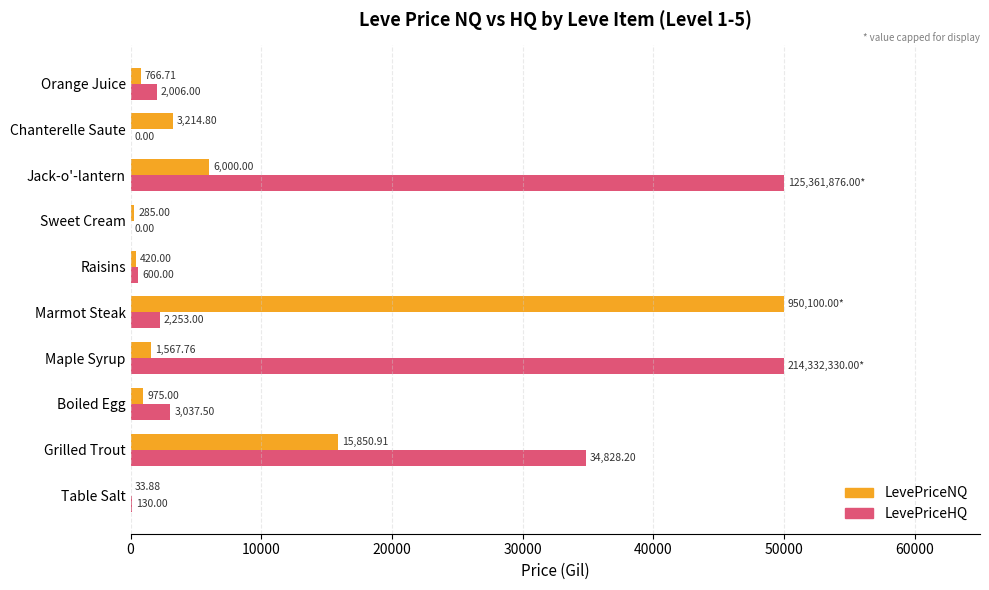

What is the sum of all LevePriceNQ values?

79114.1